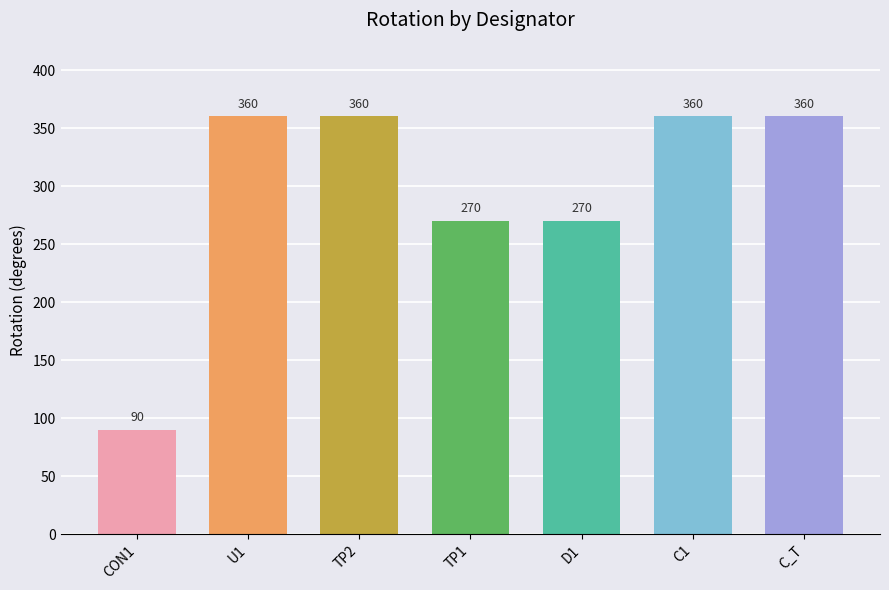

Read the value at TP2.

360